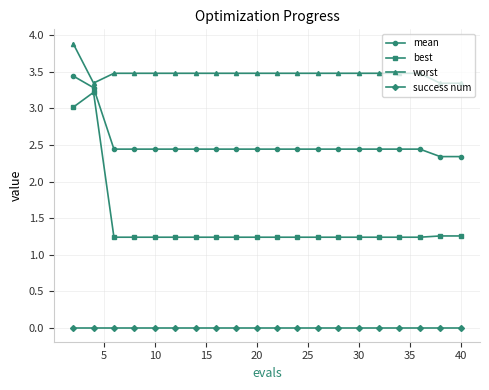

Is this an area chart (filled region under the line)?

No